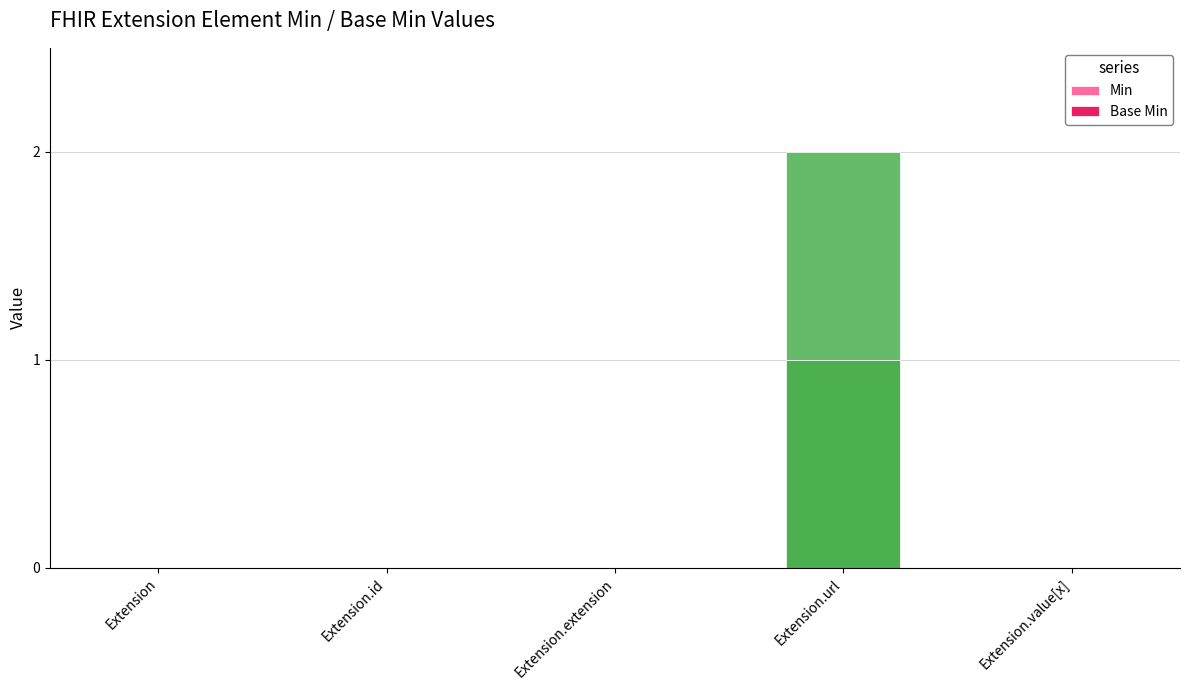

The Min series shows 0 at Extension.extension. True or false?

True